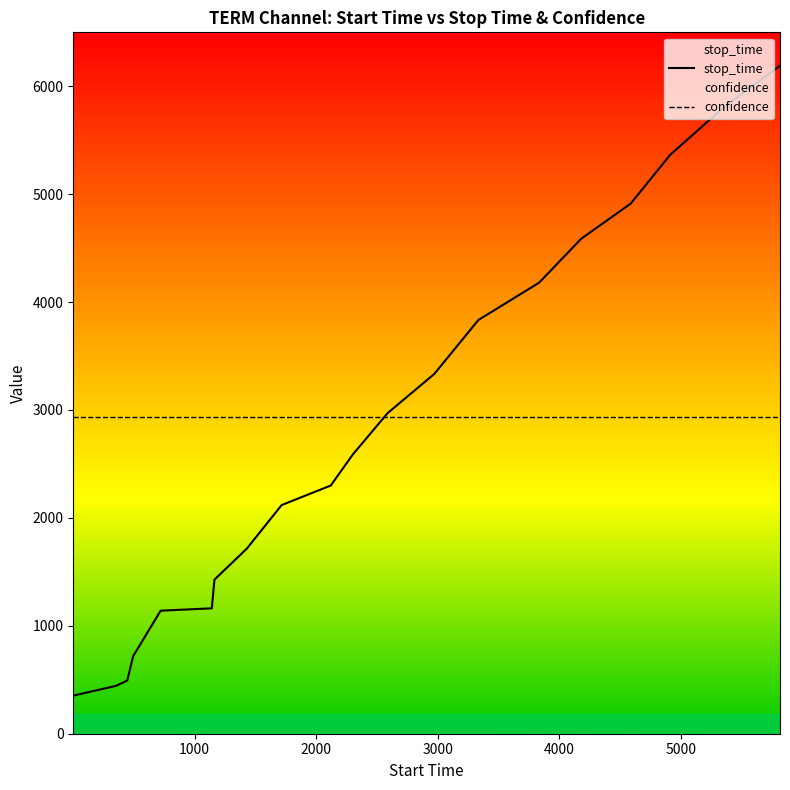

Rank the series by their maximum value, from highest to lowest.

stop_time, confidence